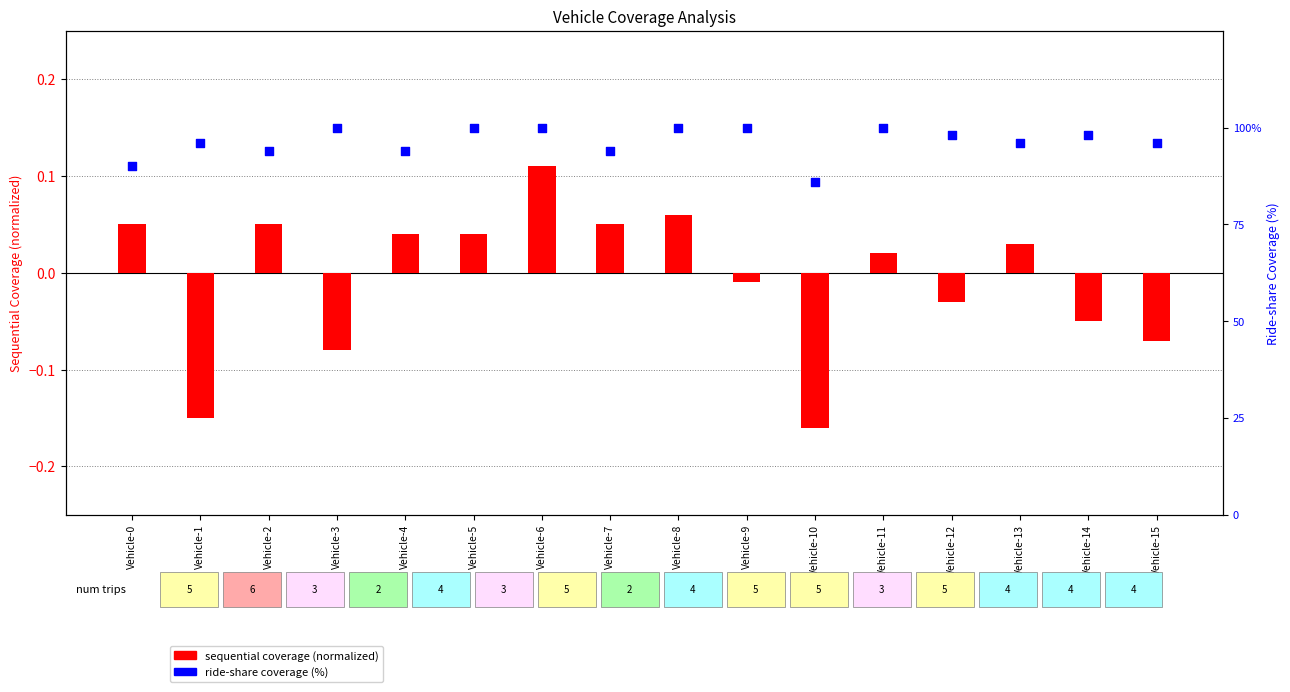

What is the total value across all series at Vehicle-12?

0.9